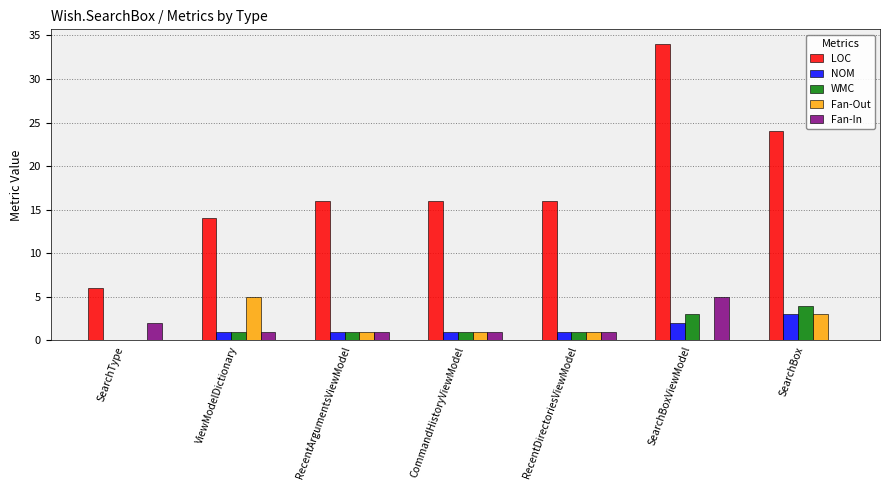

What is the highest value of the NOM series?

3